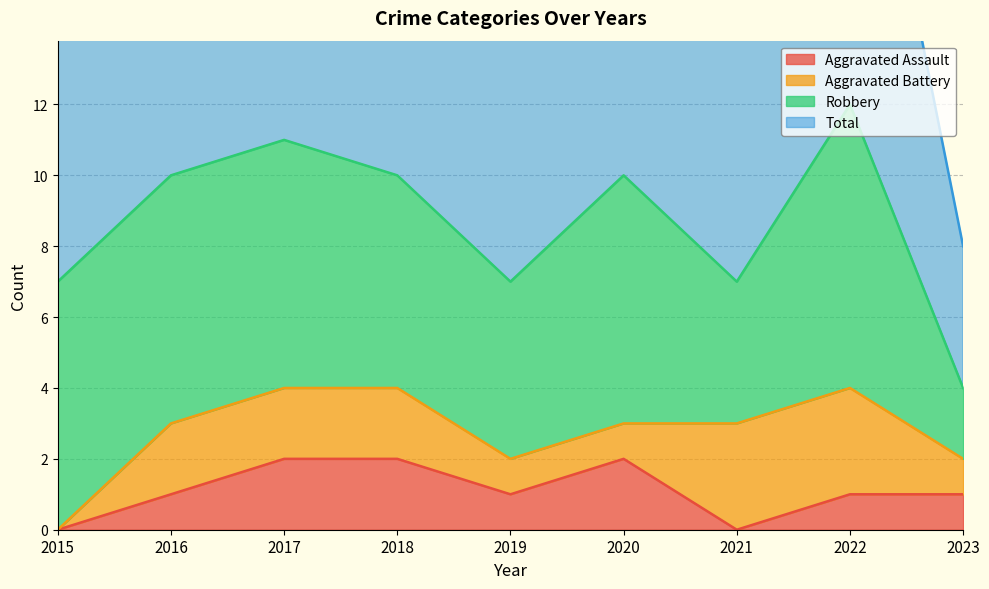

The value of Total at 2022 is 12. True or false?

True